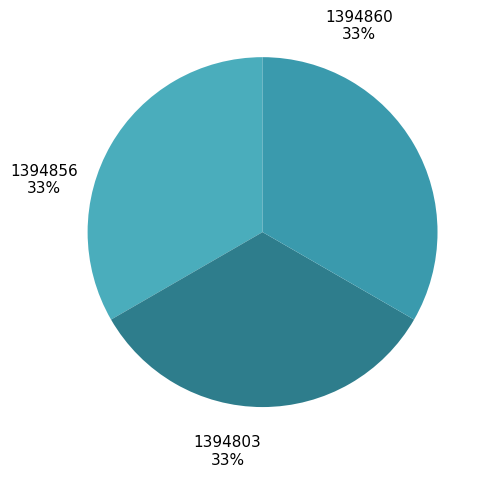

Count the number of slices in the pie.

3